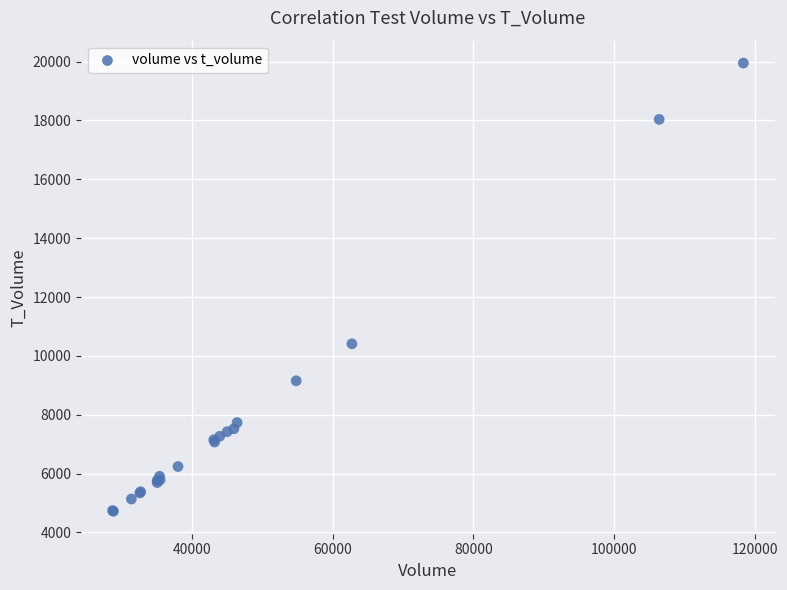

What Y value in the scatter plot is closest to 12334?

10409